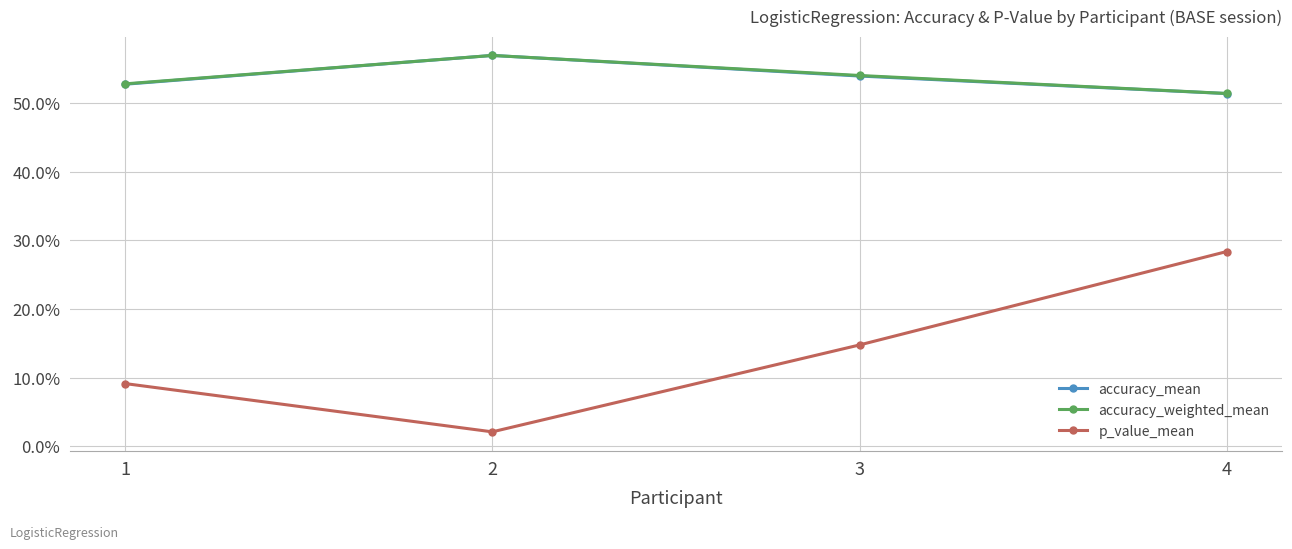

What is the difference between the p_value_mean values at 4 and 1?

0.2